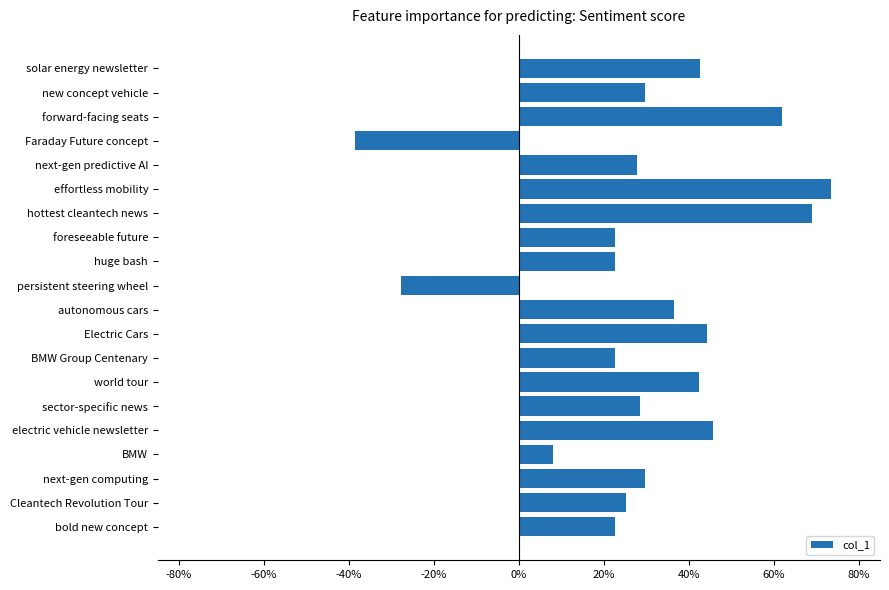

Are the bars horizontal?

Yes